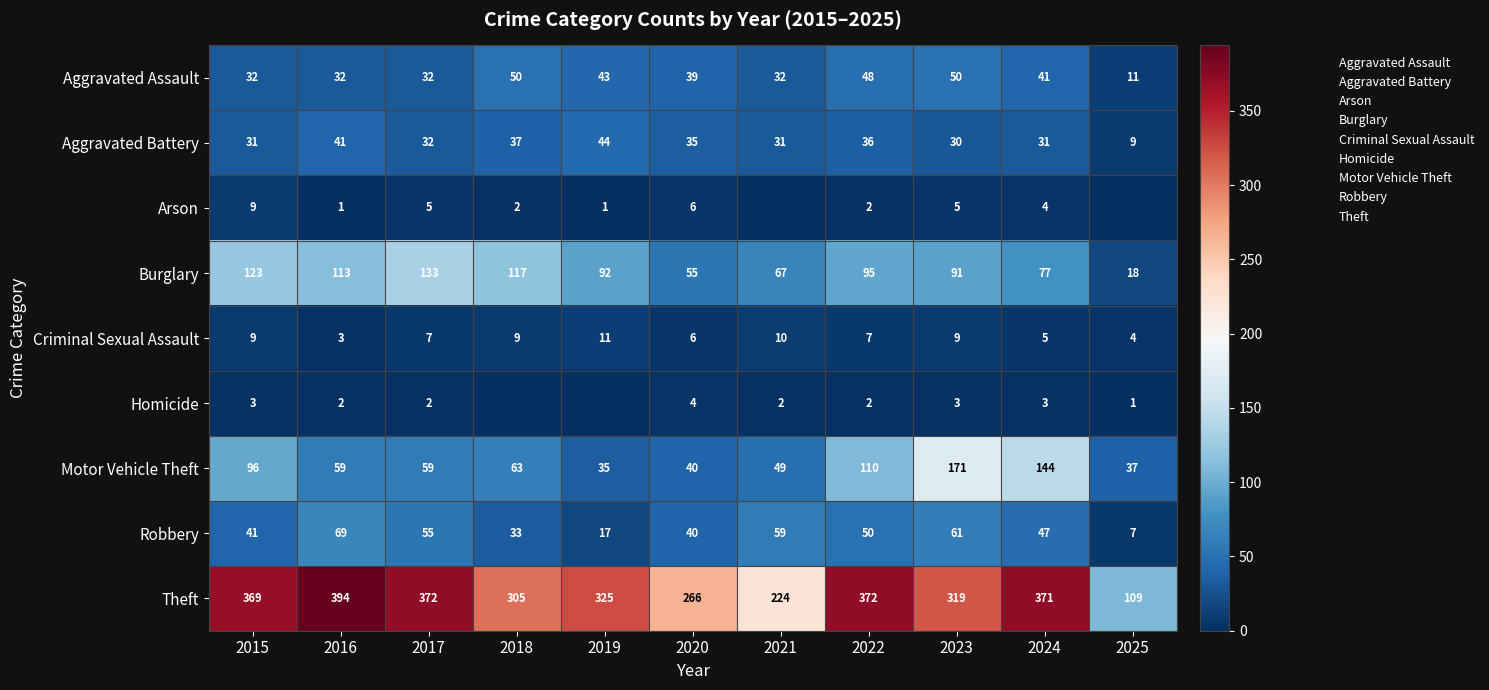

At 2018, list the series in order from largest to smallest.

Theft, Burglary, Motor Vehicle Theft, Aggravated Assault, Aggravated Battery, Robbery, Criminal Sexual Assault, Arson, Homicide